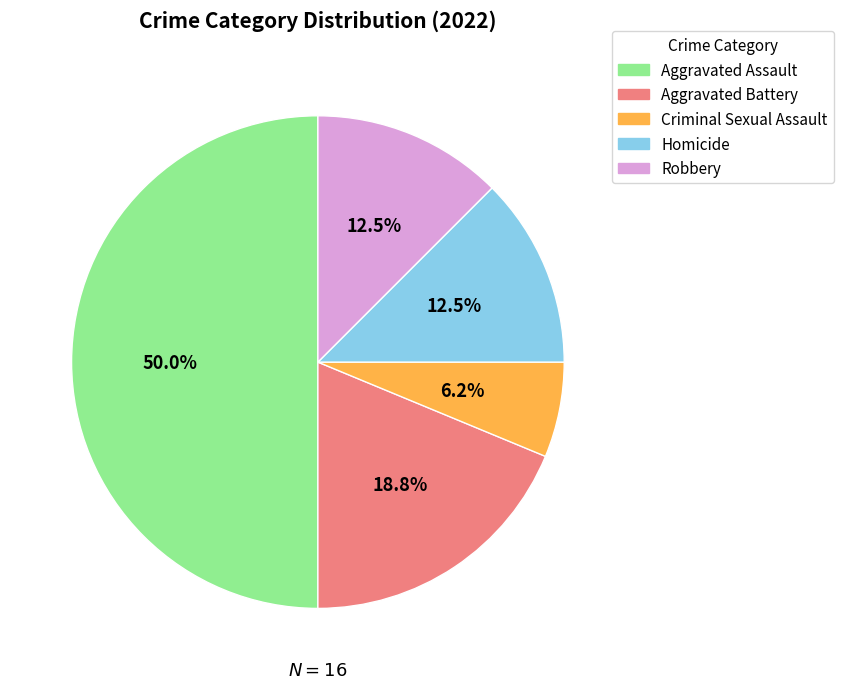

Approximately how many times larger is the value at Robbery compared to Aggravated Battery?

0.7